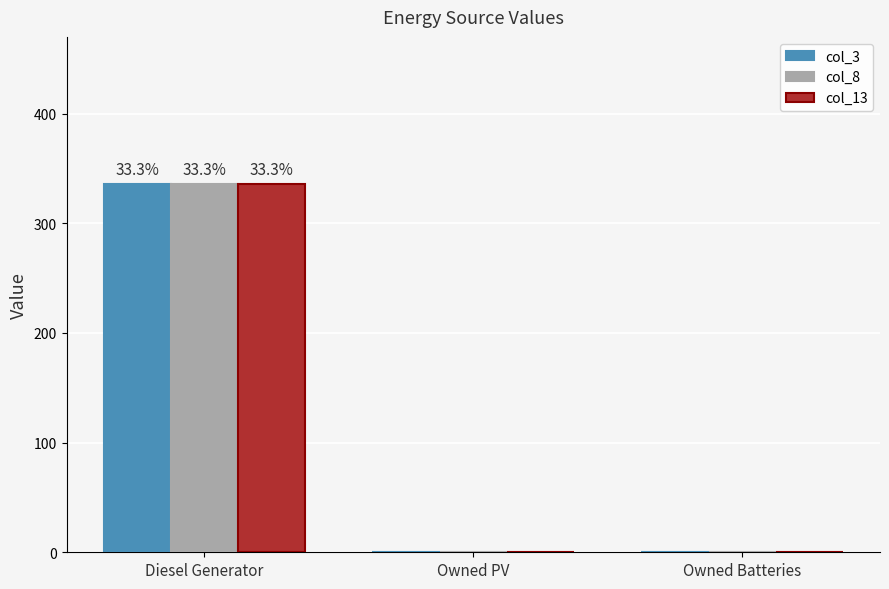

Is the value of col_3 at Owned Batteries greater than the value of col_13 at Diesel Generator?

No